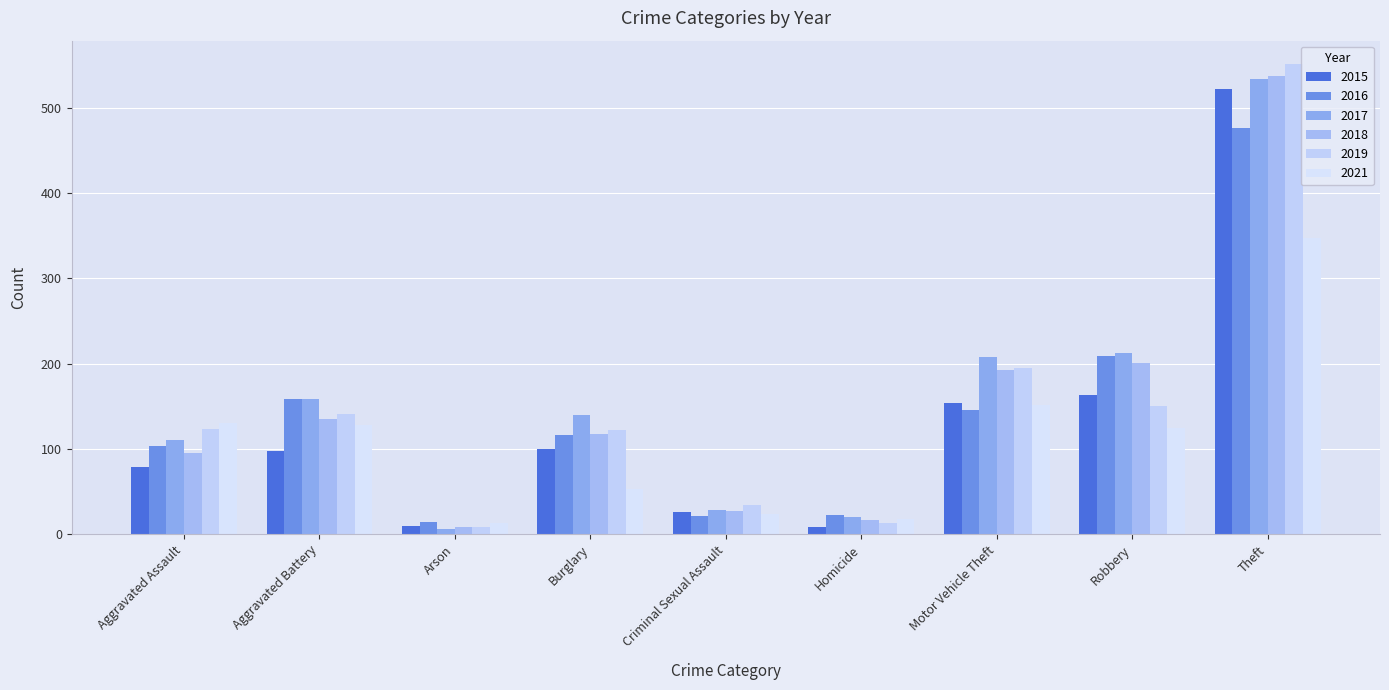

What is the label of the 8th bar from the right?

Aggravated Battery